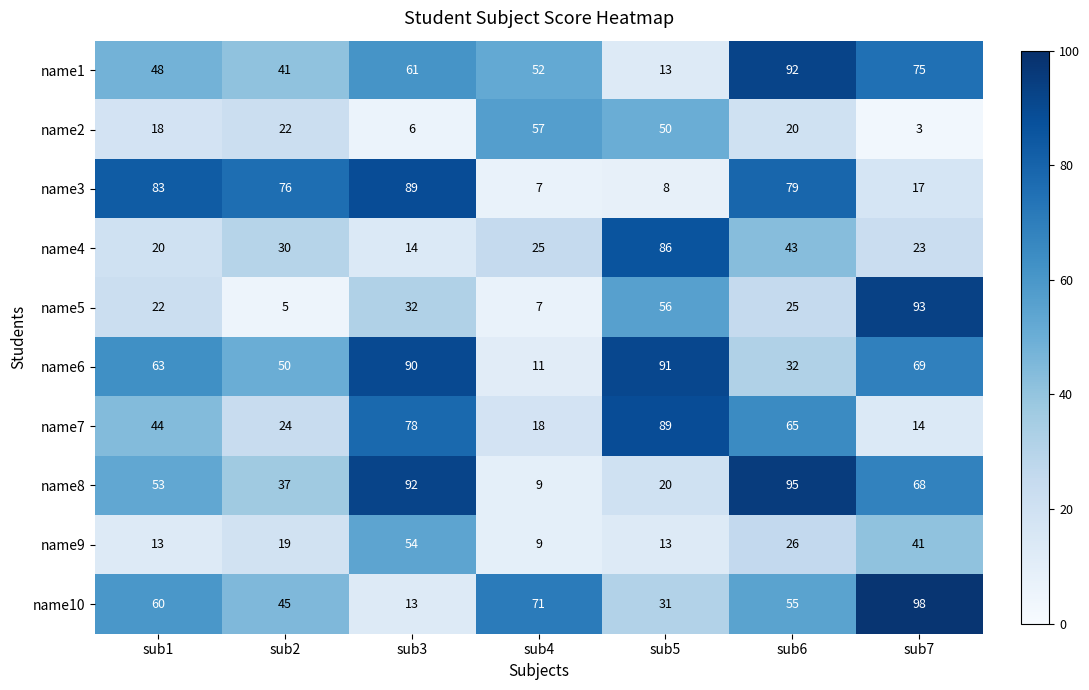

What is the difference between the second highest and minimum values in the name5 series?

51